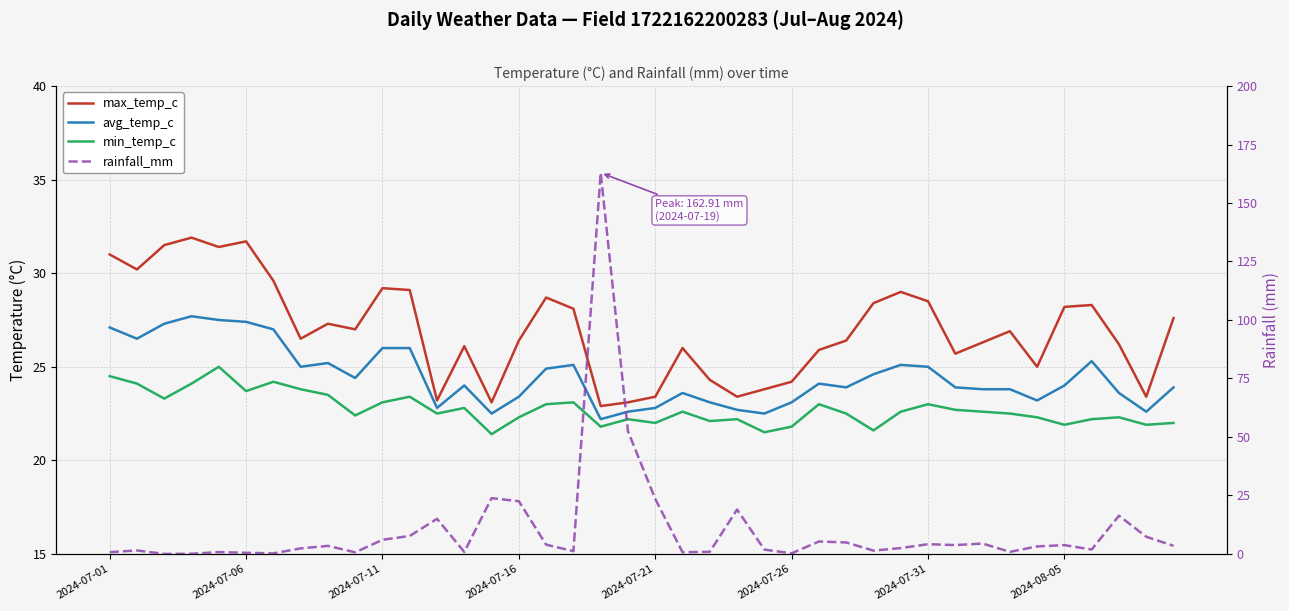

Reading right to left, what are all the values shown in this chart?

max_temp_c: 27.6	23.4	26.2	28.3	28.2	25.0	26.9	26.3	25.7	28.5	29.0	28.4	26.4	25.9	24.2	23.8	23.4	24.3	26.0	23.4	23.1	22.9	28.1	28.7	26.4	23.1	26.1	23.2	29.1	29.2	27.0	27.3	26.5	29.6	31.7	31.4	31.9	31.5	30.2	31.0
avg_temp_c: 23.9	22.6	23.6	25.3	24.0	23.2	23.8	23.8	23.9	25.0	25.1	24.6	23.9	24.1	23.1	22.5	22.7	23.1	23.6	22.8	22.6	22.2	25.1	24.9	23.4	22.5	24.0	22.8	26.0	26.0	24.4	25.2	25.0	27.0	27.4	27.5	27.7	27.3	26.5	27.1
min_temp_c: 22.0	21.9	22.3	22.2	21.9	22.3	22.5	22.6	22.7	23.0	22.6	21.6	22.5	23.0	21.8	21.5	22.2	22.1	22.6	22.0	22.2	21.8	23.1	23.0	22.3	21.4	22.8	22.5	23.4	23.1	22.4	23.5	23.8	24.2	23.7	25.0	24.1	23.3	24.1	24.5
rainfall_mm: 3.5	7.3	16.4	1.9	3.8	3.2	0.9	4.4	3.8	4.2	2.5	1.4	4.9	5.3	0.2	1.9	19.0	0.9	0.7	23.5	52.4	162.9	1.2	4.0	22.5	23.9	0.8	15.0	7.7	6.0	0.7	3.4	2.4	0.2	0.5	0.8	0.1	0.0	1.5	0.8